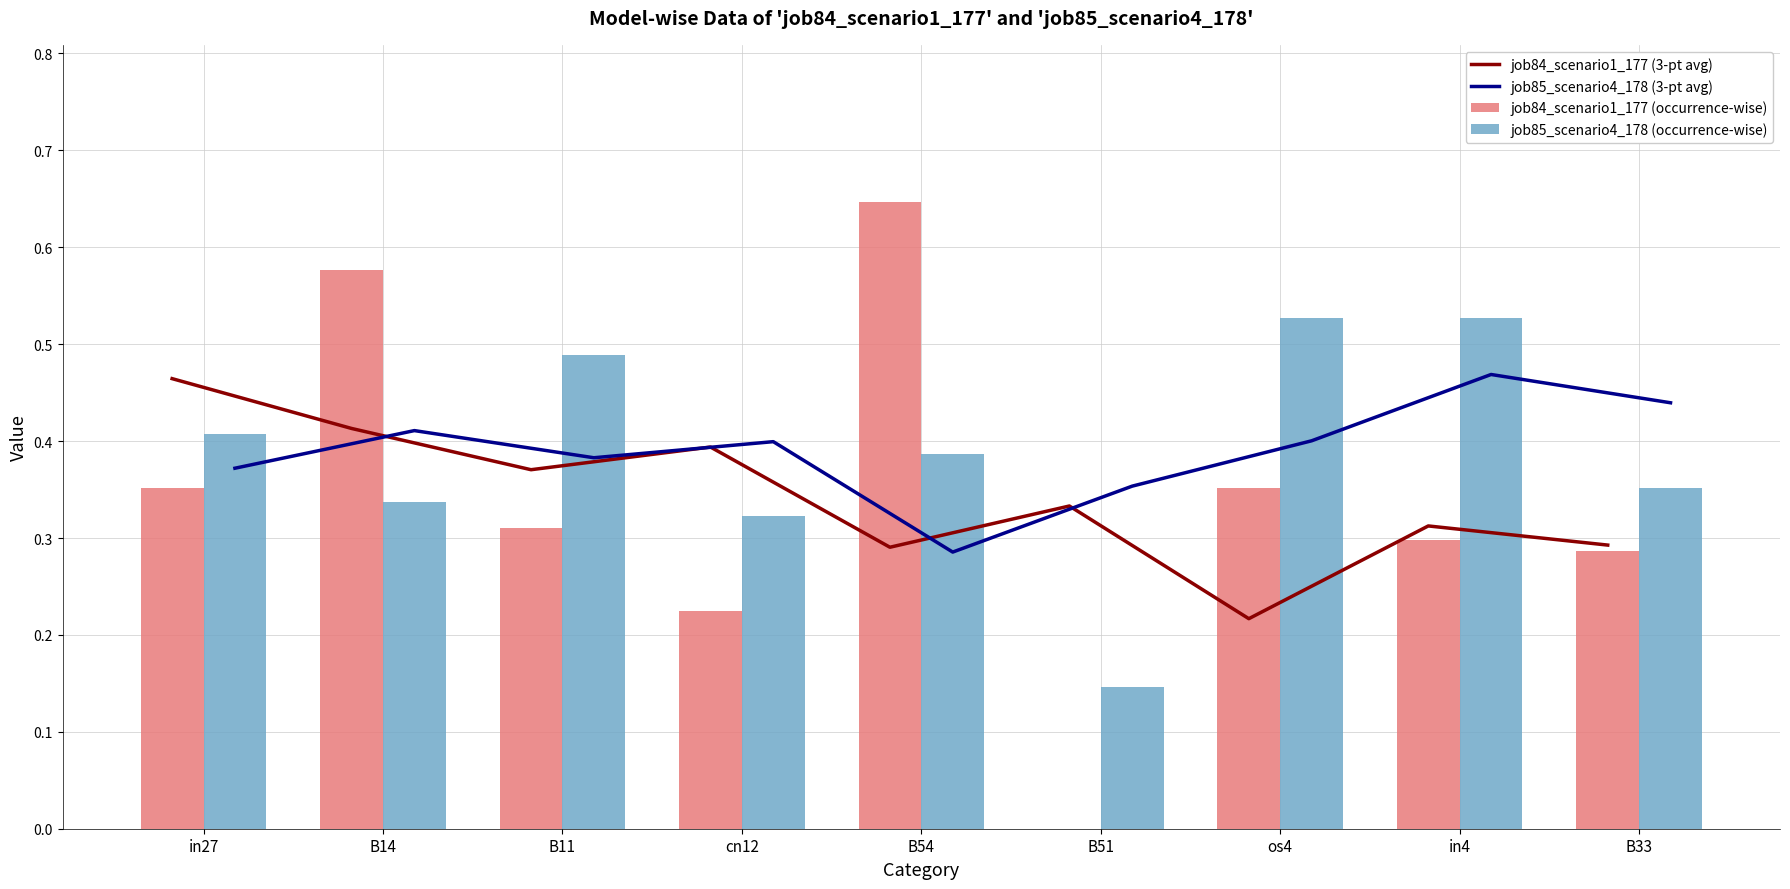

Reading right to left, list all the values displayed in this chart.

job84_scenario1_177 (3-pt avg): 0.3	0.3	0.2	0.3	0.3	0.4	0.4	0.4	0.5
job85_scenario4_178 (3-pt avg): 0.4	0.5	0.4	0.4	0.3	0.4	0.4	0.4	0.4
job84_scenario1_177 (occurrence-wise): 0.3	0.3	0.4	0.0	0.6	0.2	0.3	0.6	0.4
job85_scenario4_178 (occurrence-wise): 0.4	0.5	0.5	0.1	0.4	0.3	0.5	0.3	0.4